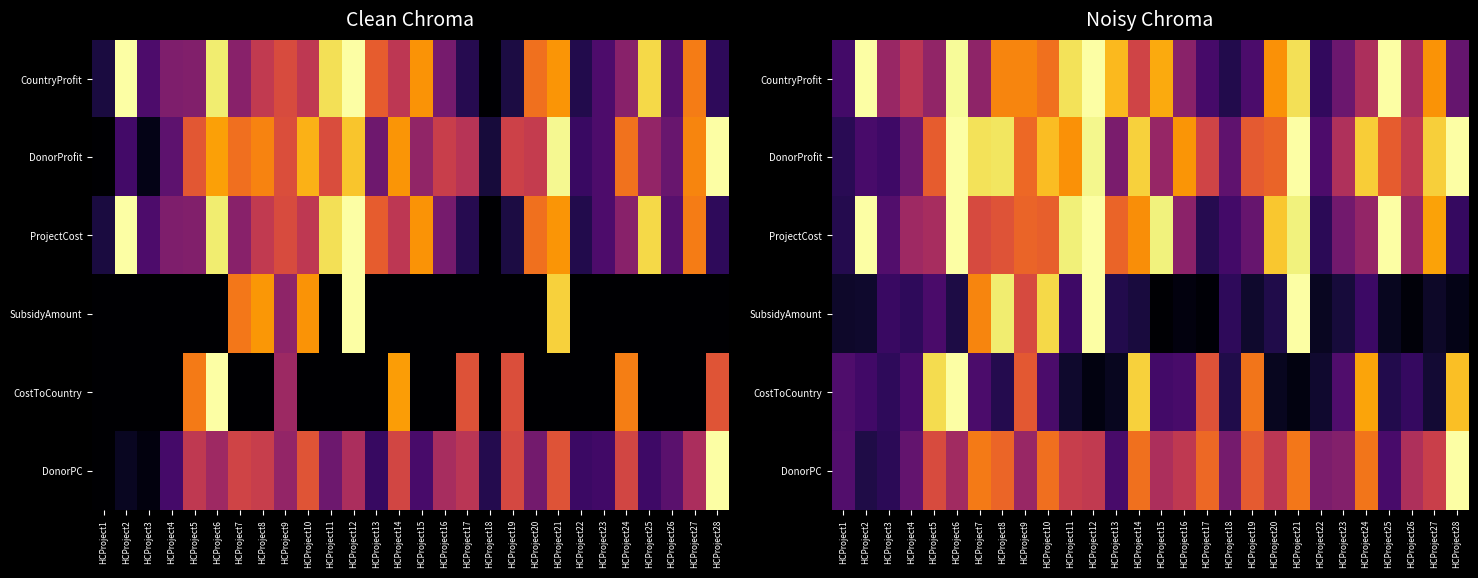

At HCProject28, list the series in order from largest to smallest.

DonorProfit, DonorPC, CostToCountry, CountryProfit, ProjectCost, SubsidyAmount